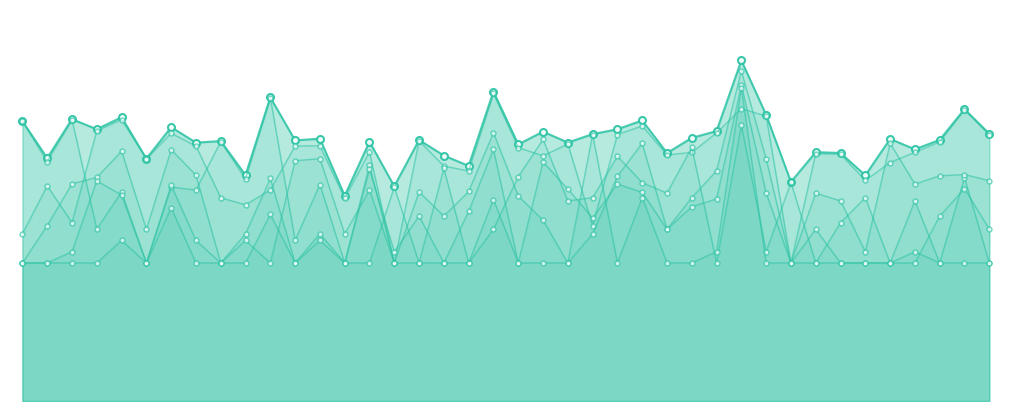

What is the lowest value of the total_religions series?

12.7